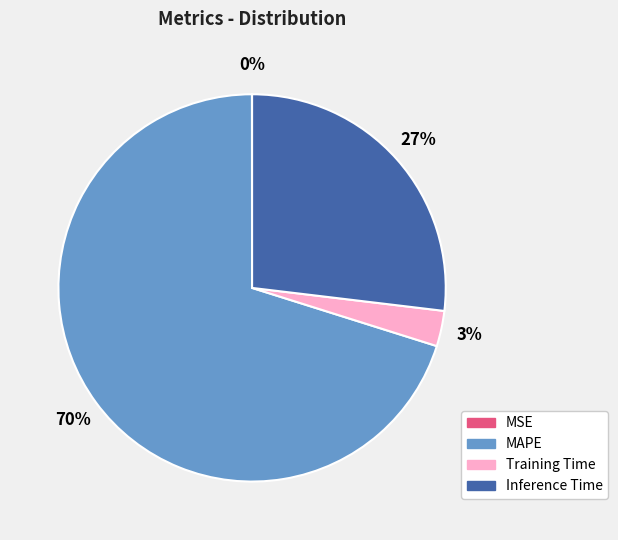

Combined, do Training Time and MAPE account for over 50%?

Yes